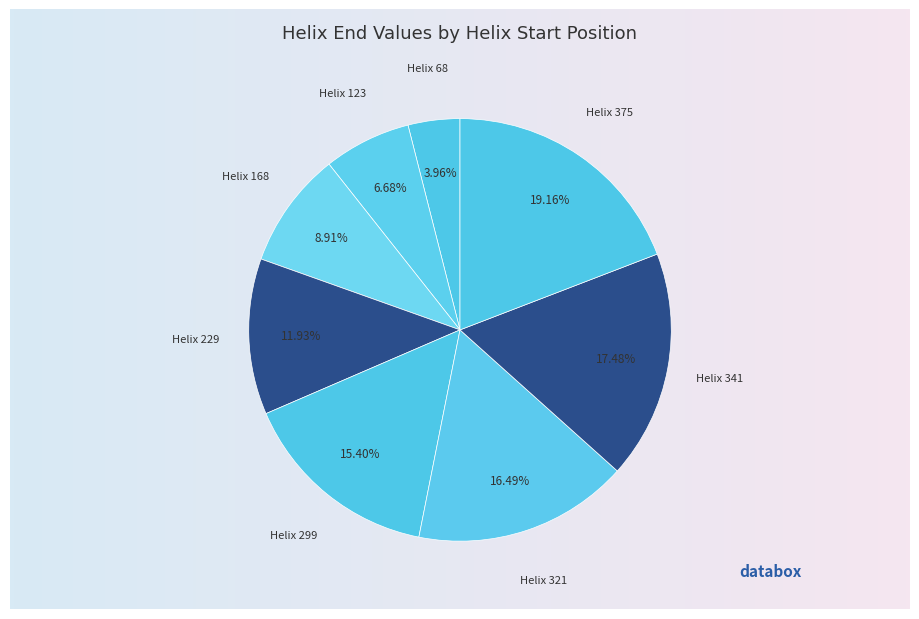

What percentage is the 168 slice, to the nearest percent?

9%